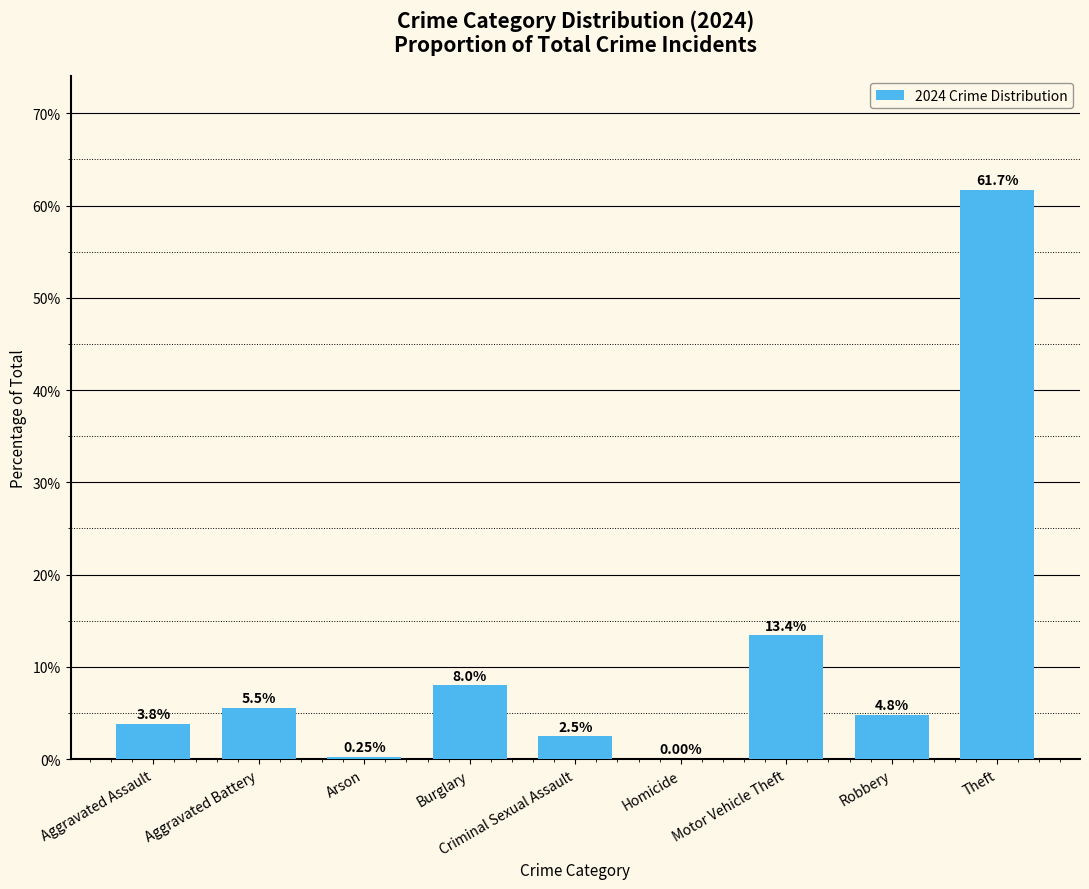

Where is the data nearest to the value 30?

Motor Vehicle Theft